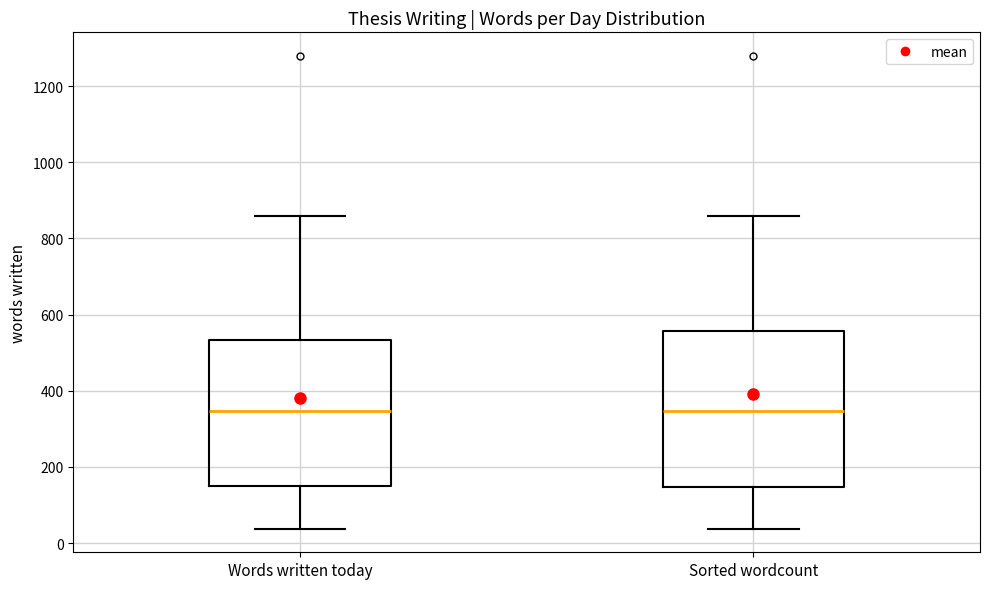

Reading left to right, transcribe this box plot: for each box, give where its median line is, the range the box spans, and where its two whiskers end, as read against the y-axis. The values are not printed on the chart, so give them approximately, as read against the axis.

Words written today: median 340, box 160 to 540, whiskers 40 to 860
Sorted wordcount: median 340, box 140 to 560, whiskers 40 to 860